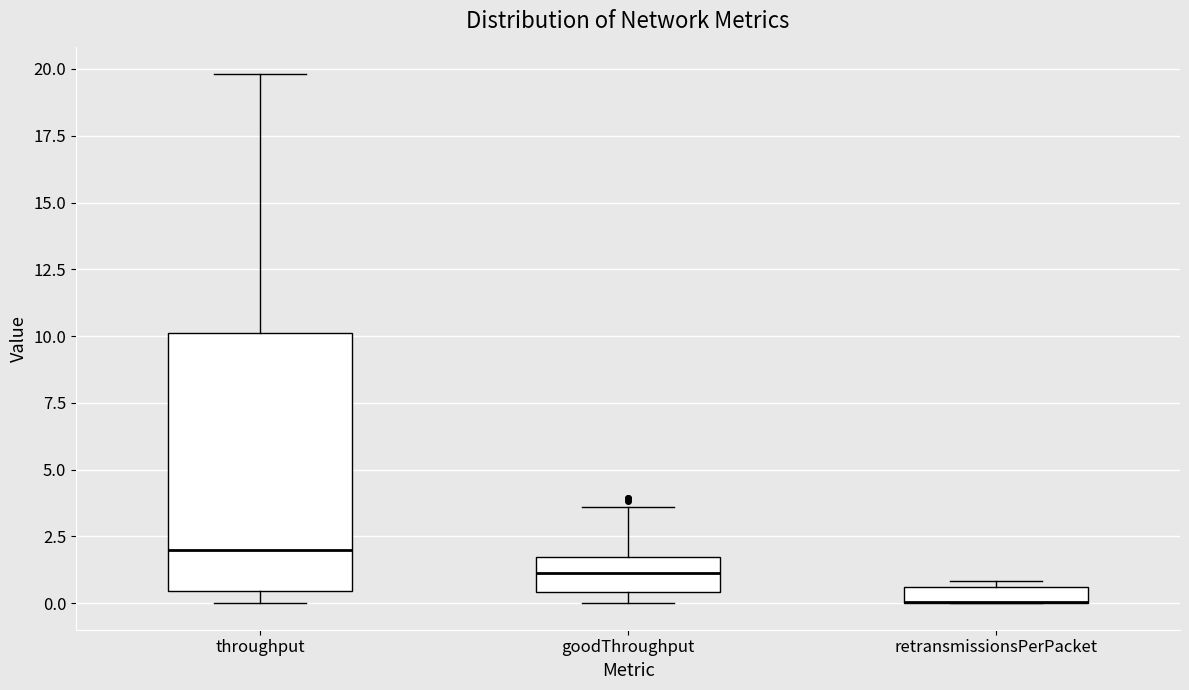

Which box is the tallest, from its lower edge to its upper edge?

throughput